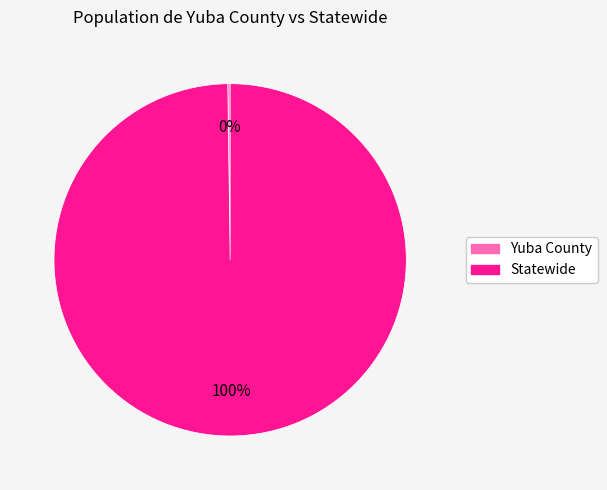

Does any single category account for the majority?

Yes